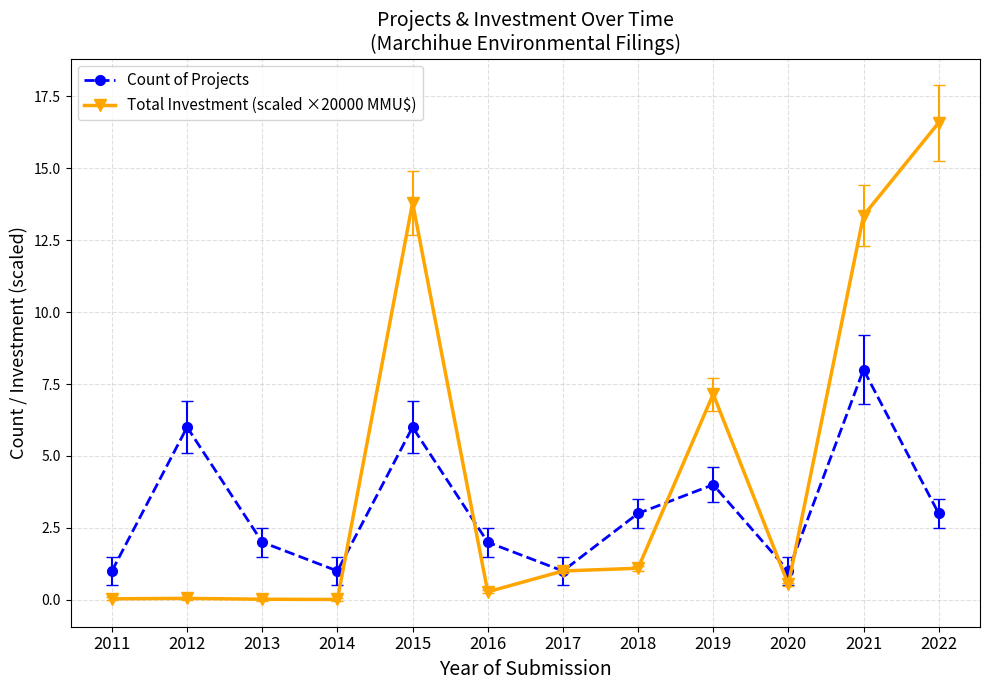

What is the value of the Count of Projects point at the 7th from the left?

1.0